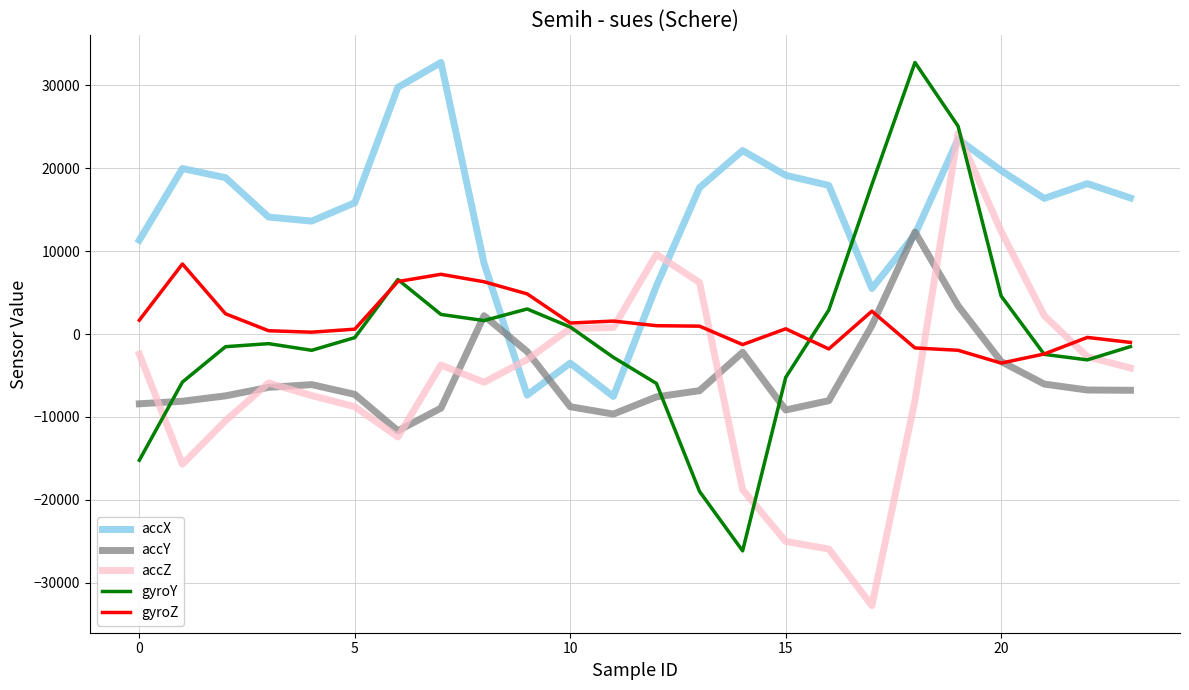

Which series ends up on top after the final intersection of gyroY and accX?

accX